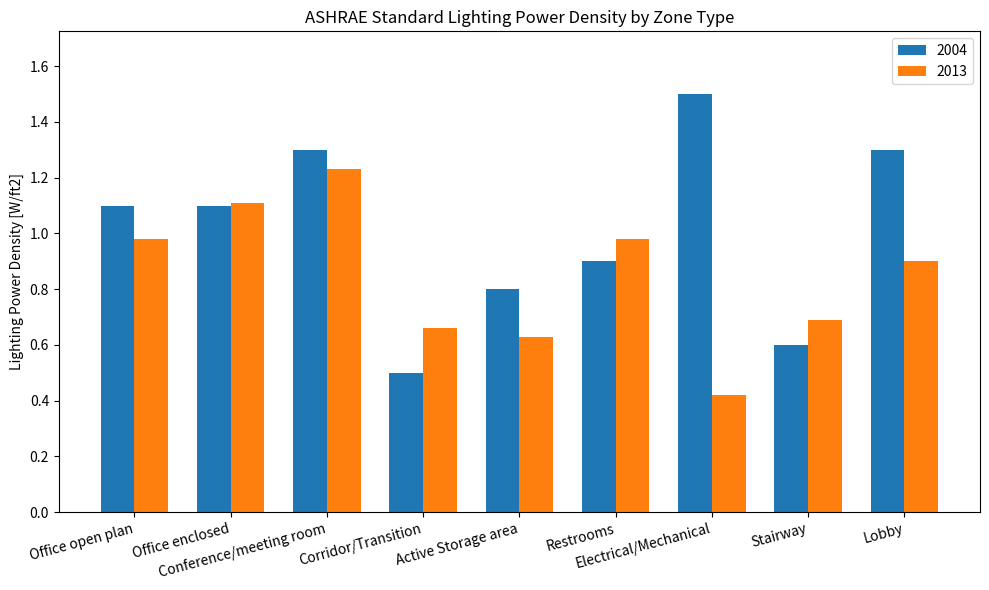

What is the total value across all series at Lobby?

2.2